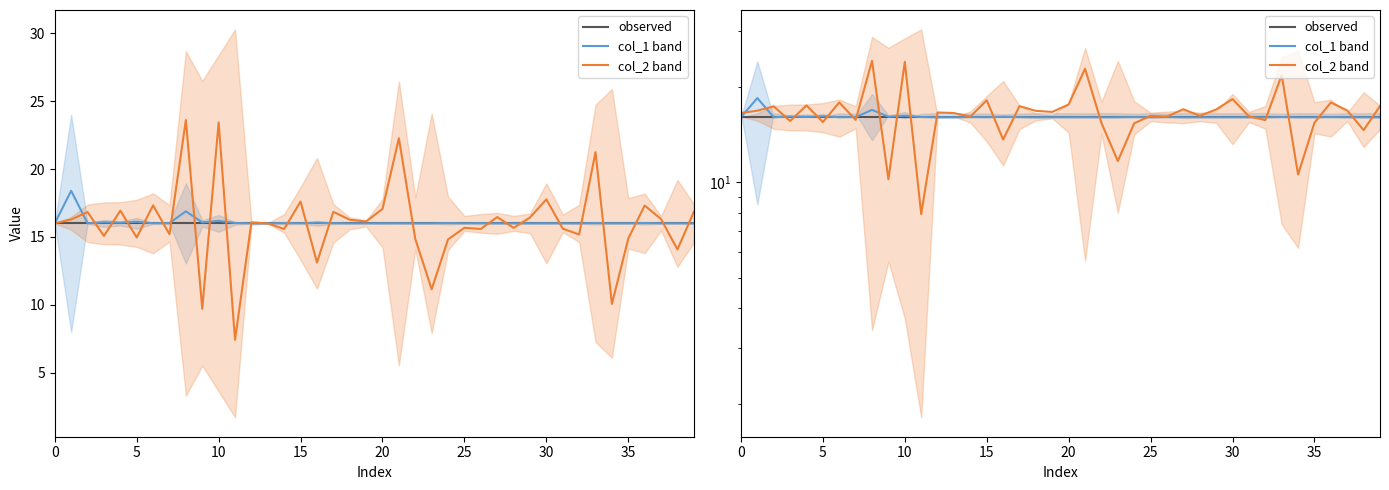

Is the value of observed at 19 greater than the value of col_1 band at 29?

No